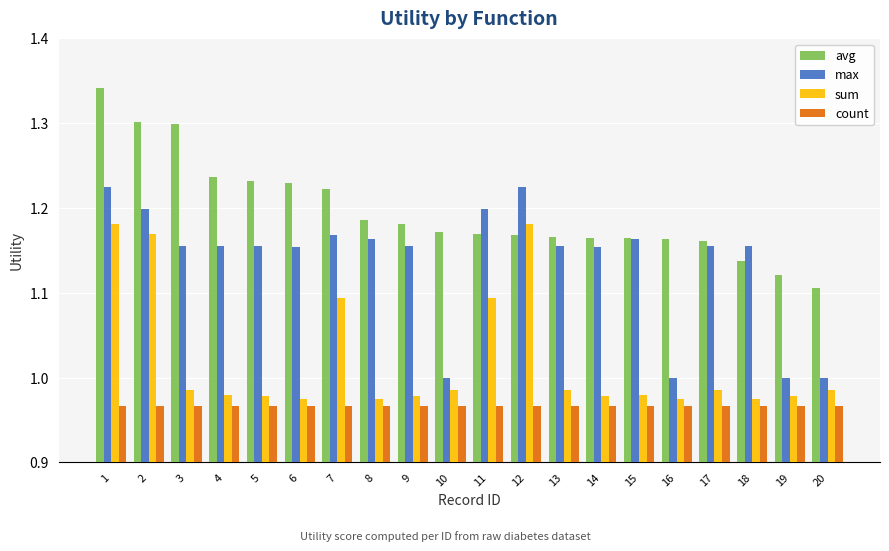

Rank the series by their average value, from lowest to highest.

count, sum, max, avg